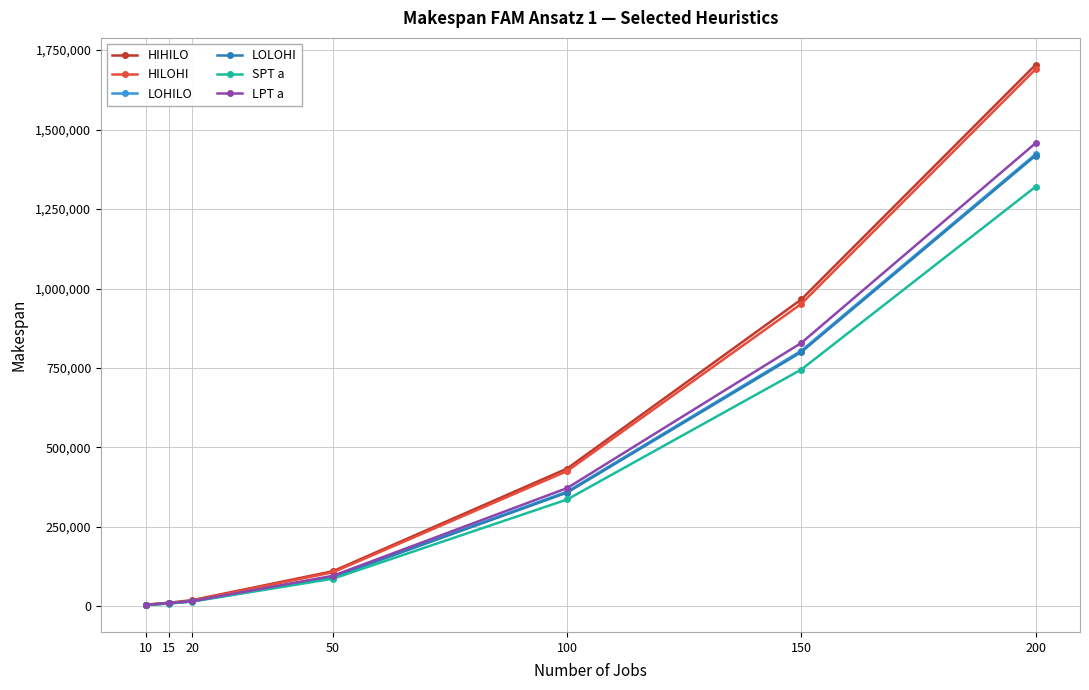

Is it true that SPT a equals 8893.0 at 15?

True